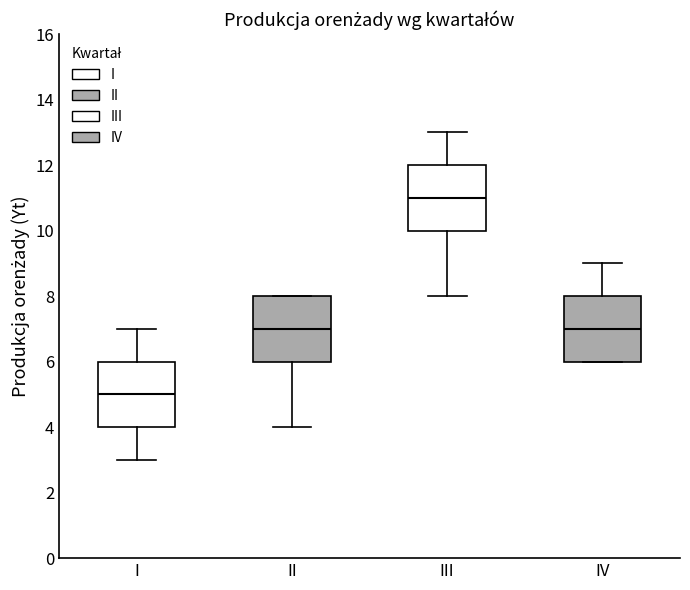

Where is the lower edge of the box for II on the y-axis? The values are not printed on the chart, so give them approximately, as read against the axis.

6